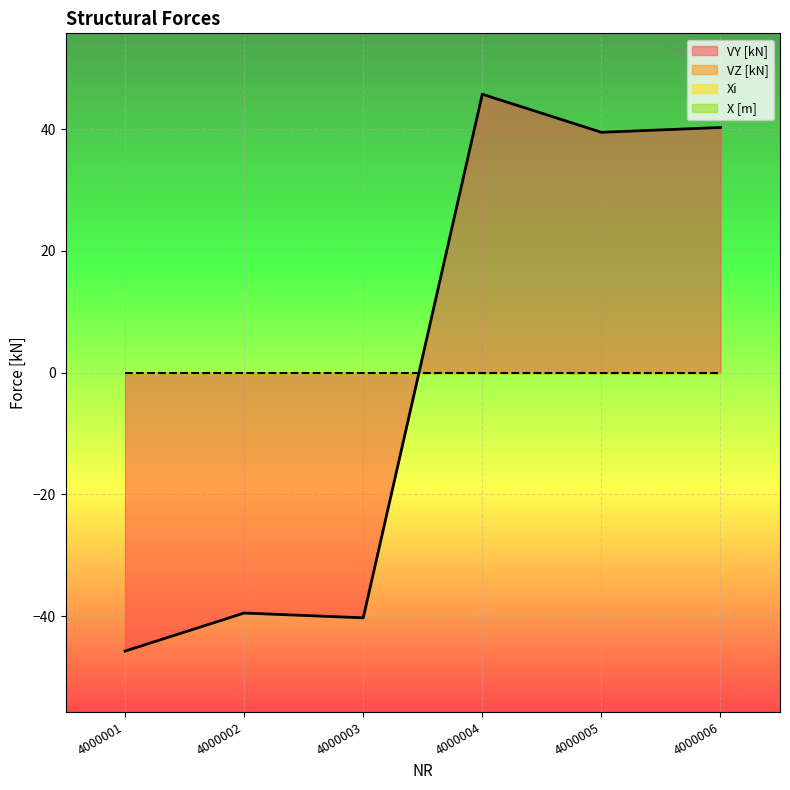

How many lines are shown in the chart?

4